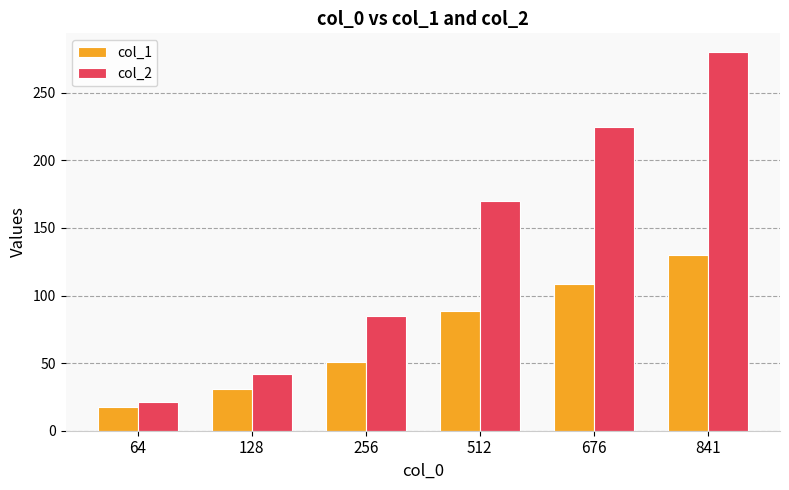

Is it true that col_1 equals 5.8 at 64?

False